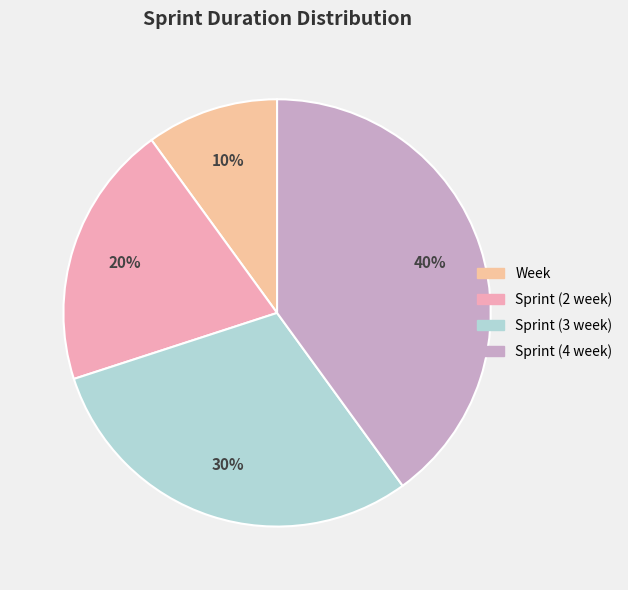

To the nearest percent, what is the average slice percentage?

25%